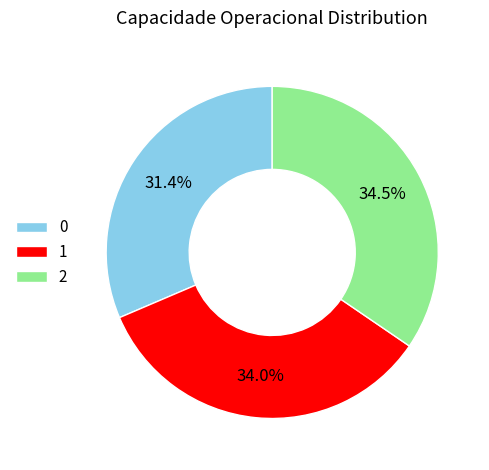

What is the total percentage of 1 and 2?

68.6%